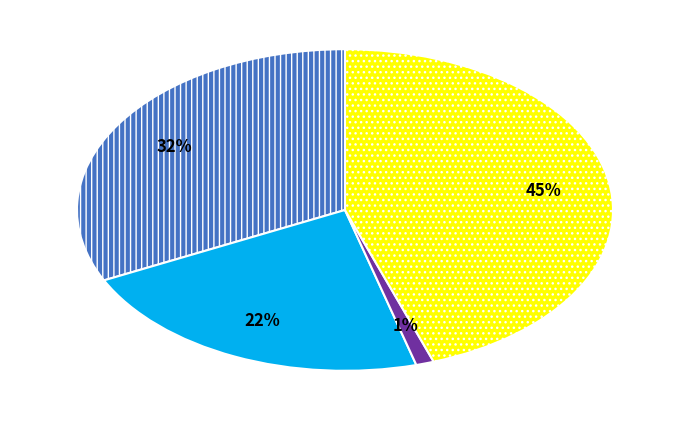

How many slices are in this pie chart?

4